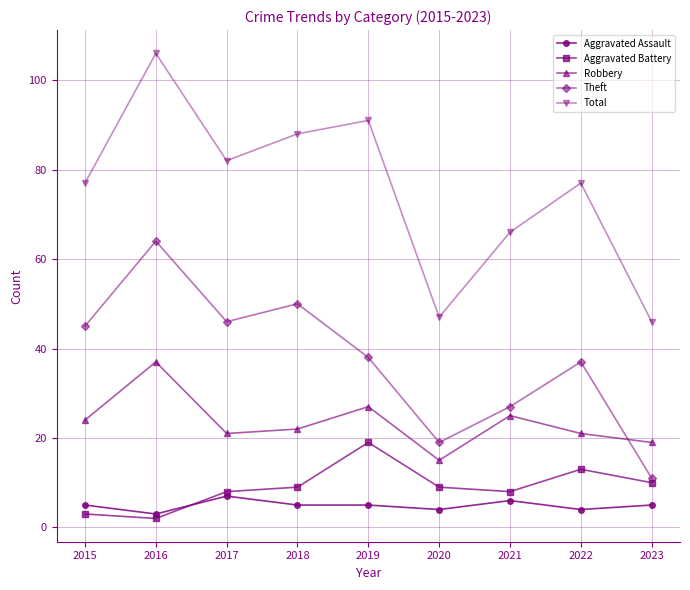

Which series has the largest total across all categories?

Total